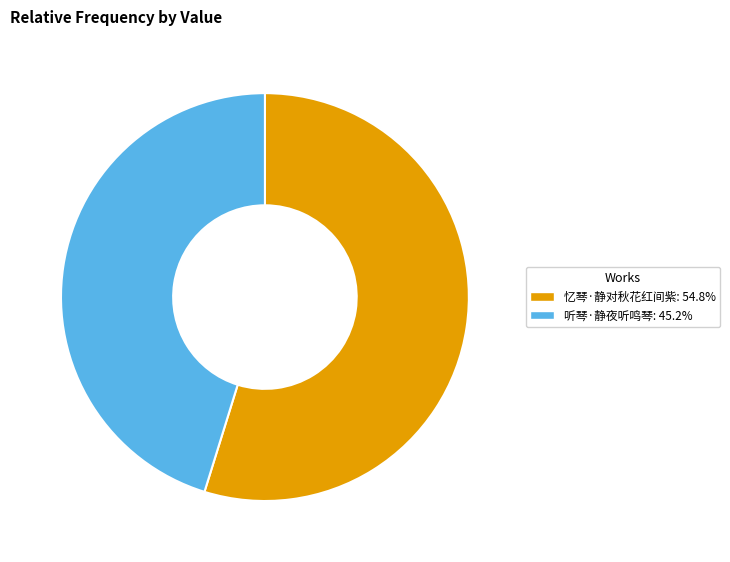

Rank the categories by value from lowest to highest.

听琴·静夜听鸣琴, 忆琴·静对秋花红间紫